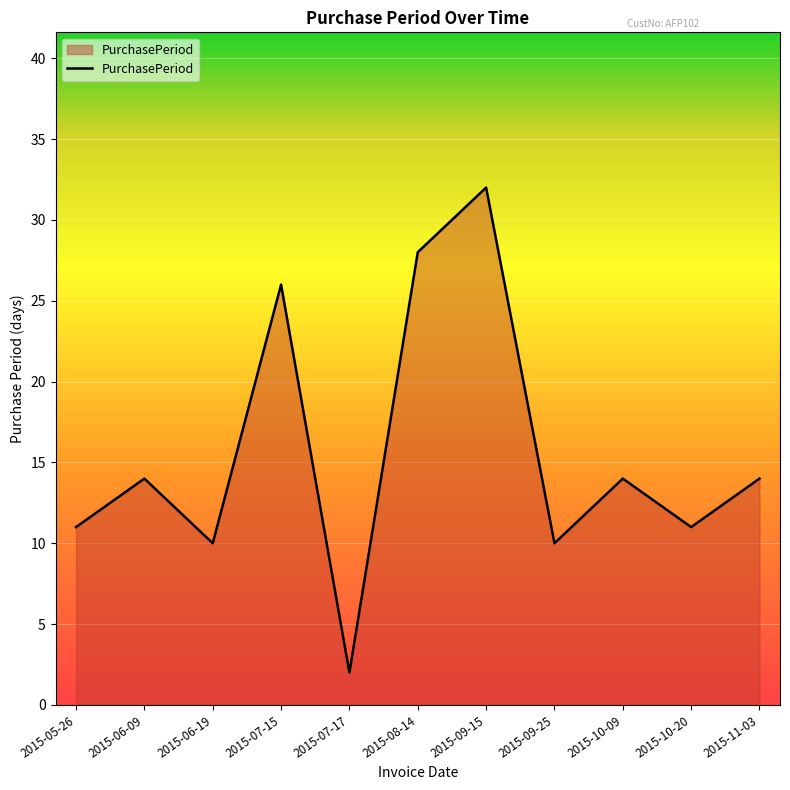

What is the difference between the values at 2015-09-15 and 2015-10-20?

21